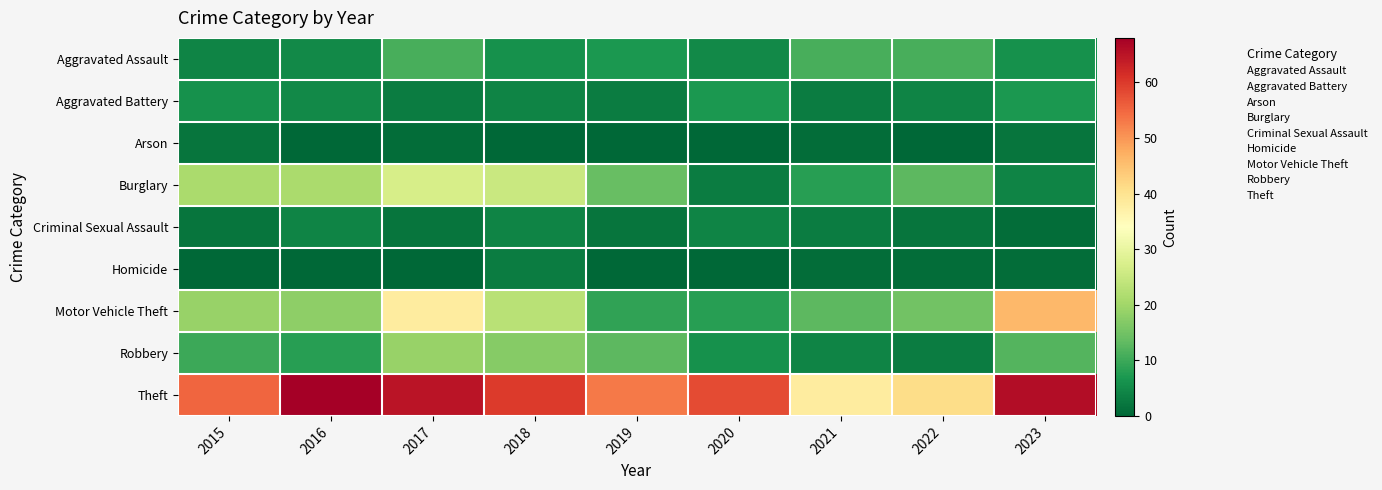

Which series has the largest range (max minus min)?

Motor Vehicle Theft